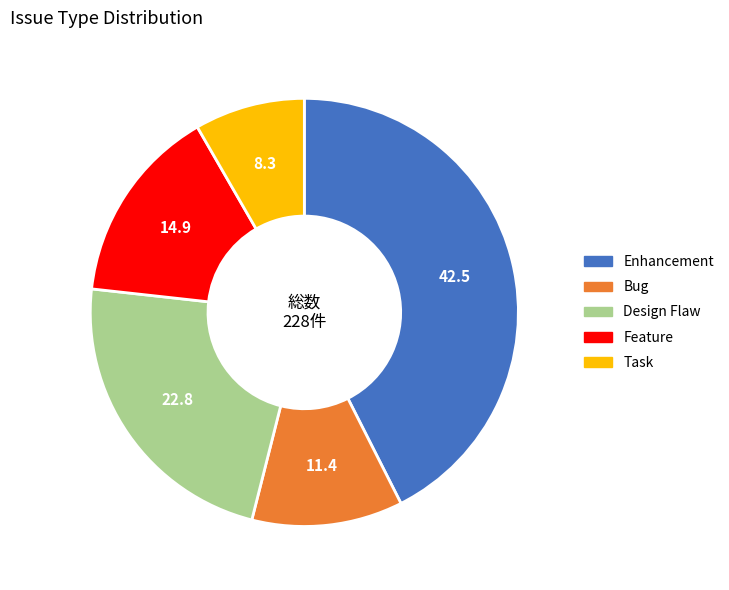

Rank the categories by value from lowest to highest.

Task, Bug, Feature, Design Flaw, Enhancement